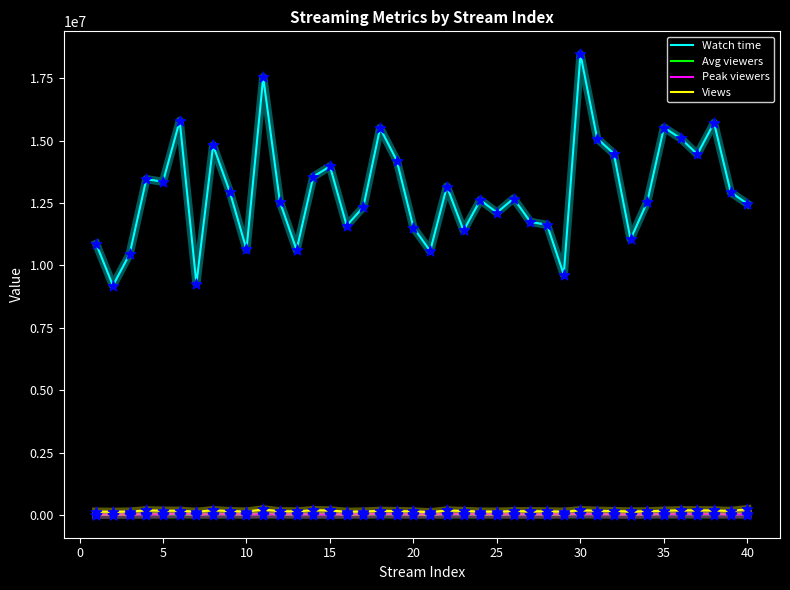

Which series has the widest spread of values?

Watch time